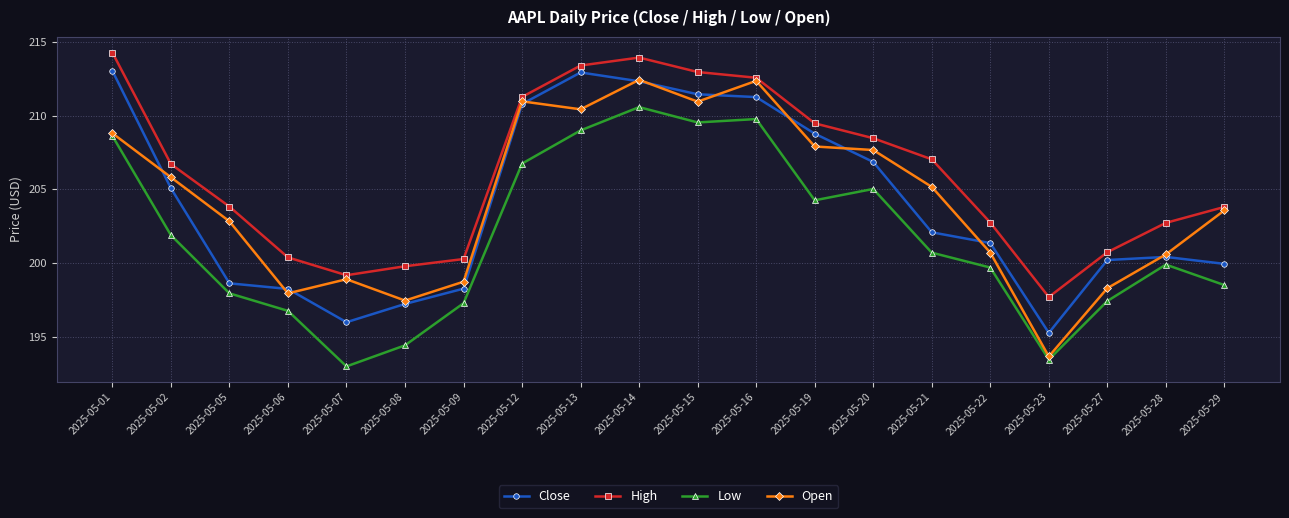

At which label is Low closest to 201?

2025-05-21